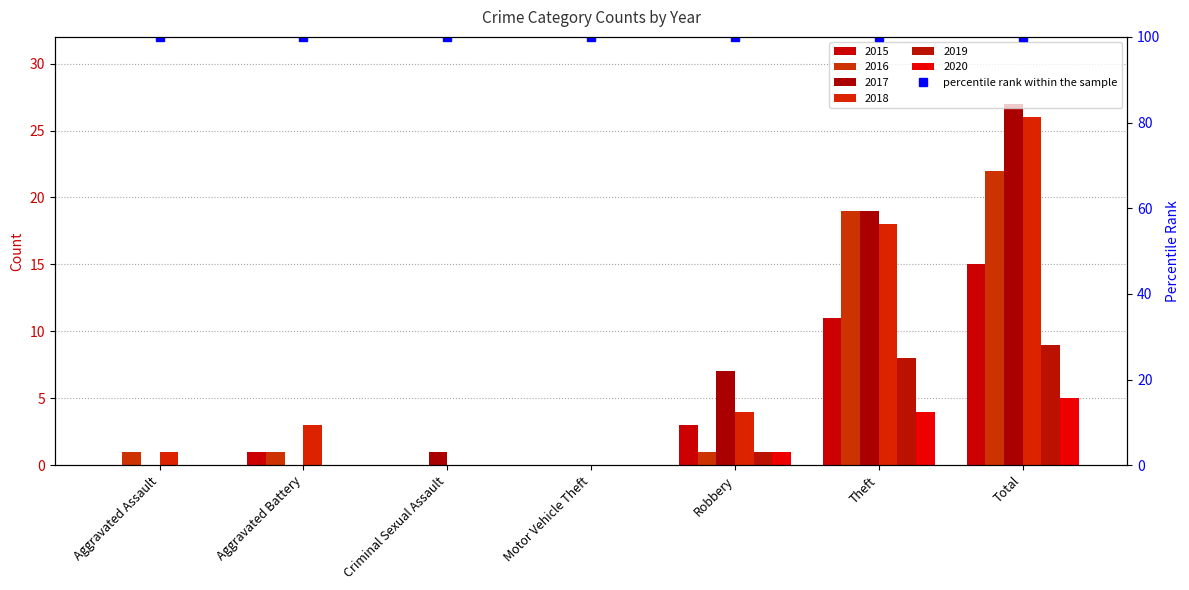

Reading left to right, what are all the values shown in this chart?

2015: Aggravated Assault=0	Aggravated Battery=1	Criminal Sexual Assault=0	Motor Vehicle Theft=0	Robbery=3	Theft=11	Total=15
2016: Aggravated Assault=1	Aggravated Battery=1	Criminal Sexual Assault=0	Motor Vehicle Theft=0	Robbery=1	Theft=19	Total=22
2017: Aggravated Assault=0	Aggravated Battery=0	Criminal Sexual Assault=1	Motor Vehicle Theft=0	Robbery=7	Theft=19	Total=27
2018: Aggravated Assault=1	Aggravated Battery=3	Criminal Sexual Assault=0	Motor Vehicle Theft=0	Robbery=4	Theft=18	Total=26
2019: Aggravated Assault=0	Aggravated Battery=0	Criminal Sexual Assault=0	Motor Vehicle Theft=0	Robbery=1	Theft=8	Total=9
2020: Aggravated Assault=0	Aggravated Battery=0	Criminal Sexual Assault=0	Motor Vehicle Theft=0	Robbery=1	Theft=4	Total=5